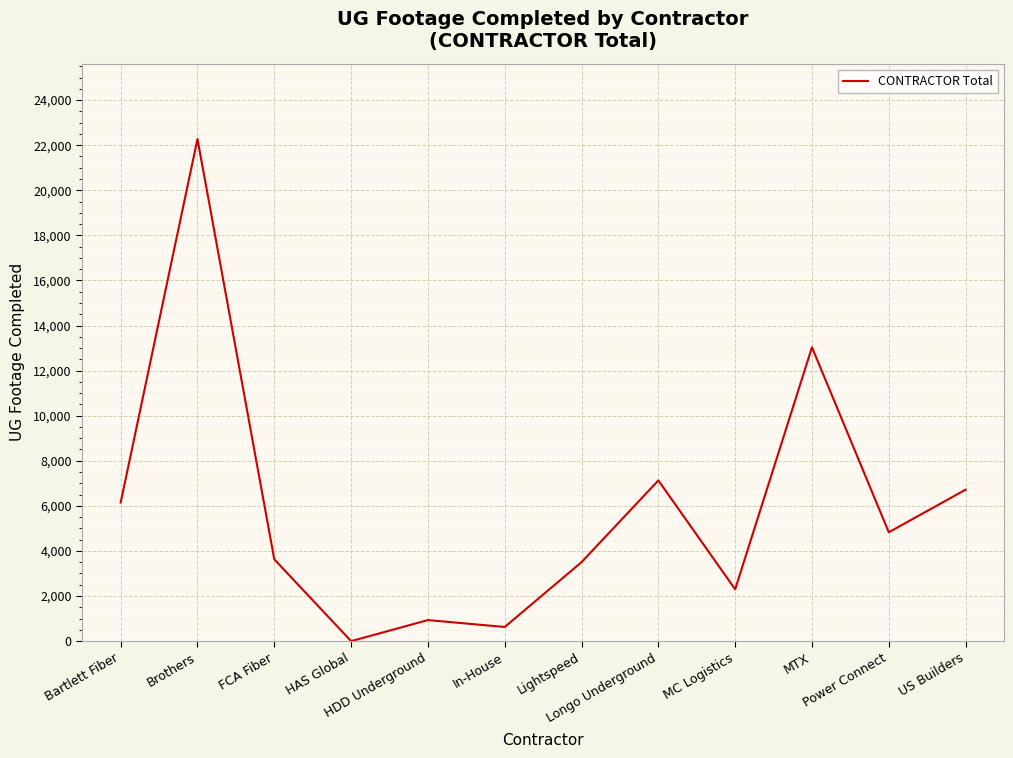

What is the difference between the maximum and minimum values?

22274